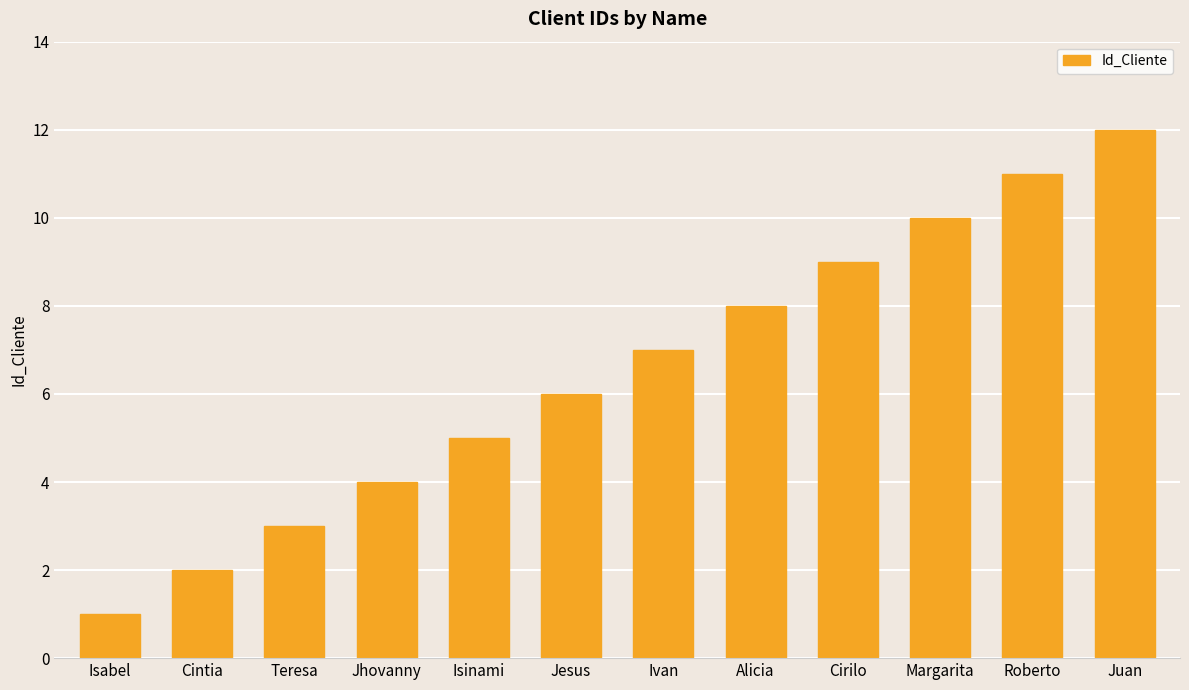

How many data points are less than 7?

6